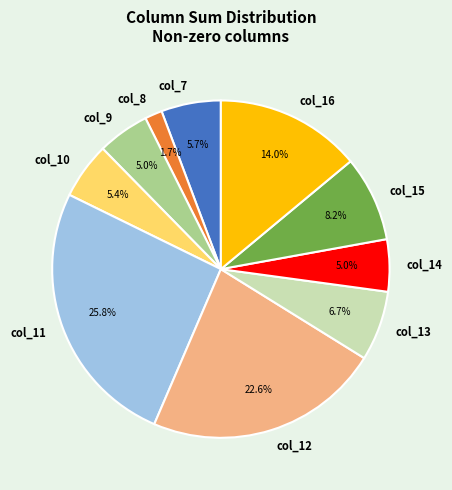

Does col_11 represent more than half of the total?

No